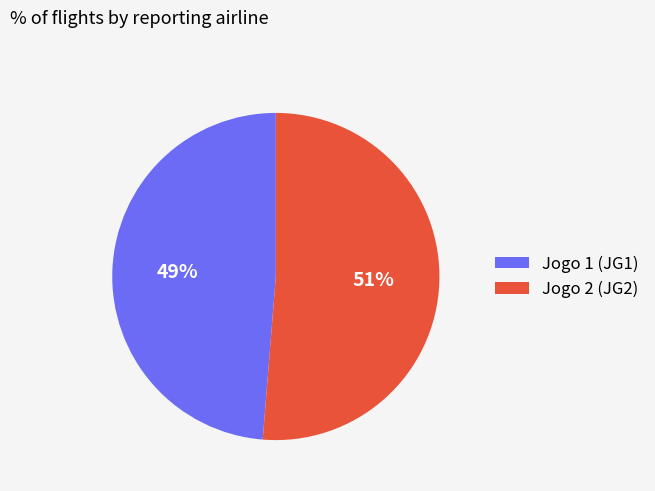

To the nearest percent, what is the average slice percentage?

50%